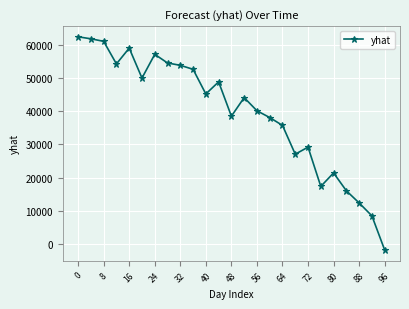

What is the value of the 21st point from the left?

21460.0